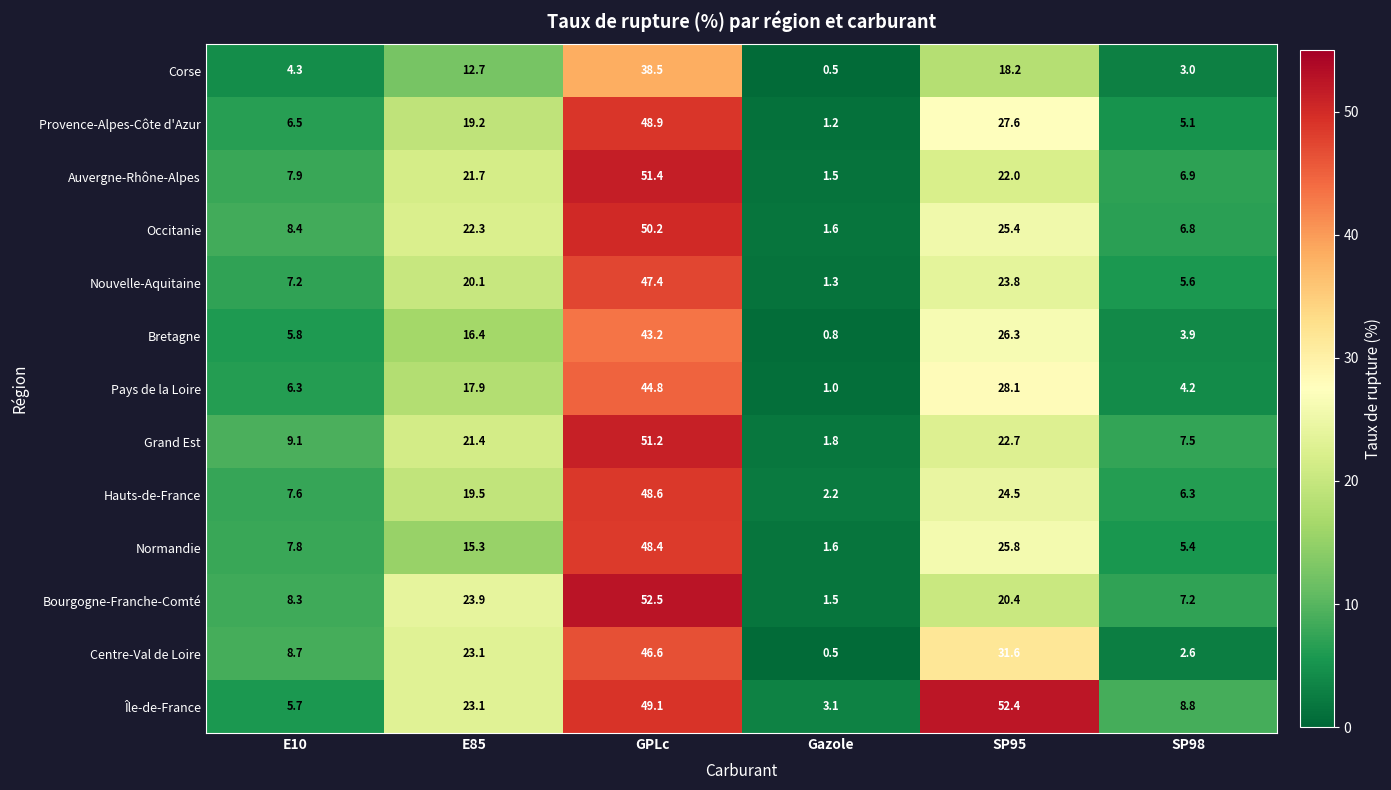

The Grand Est series shows 2.4 at Gazole. True or false?

False